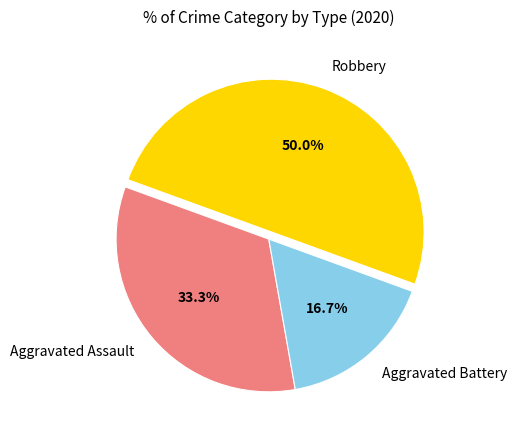

The Aggravated Assault slice represents 33% of the pie. True or false?

True